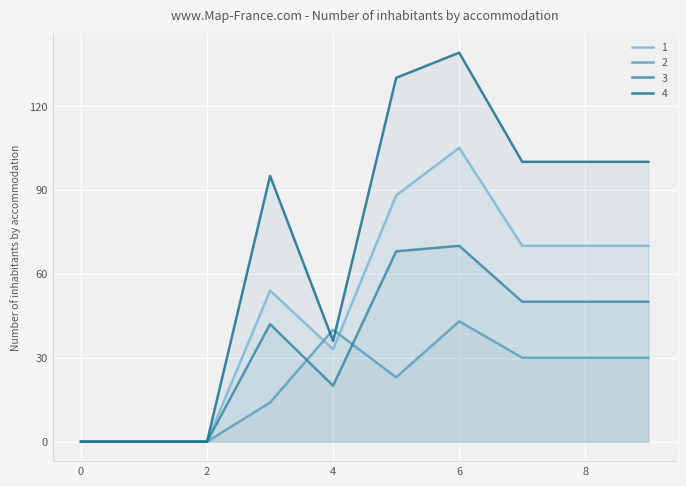

At how many categories does at least one series exceed 72?

6